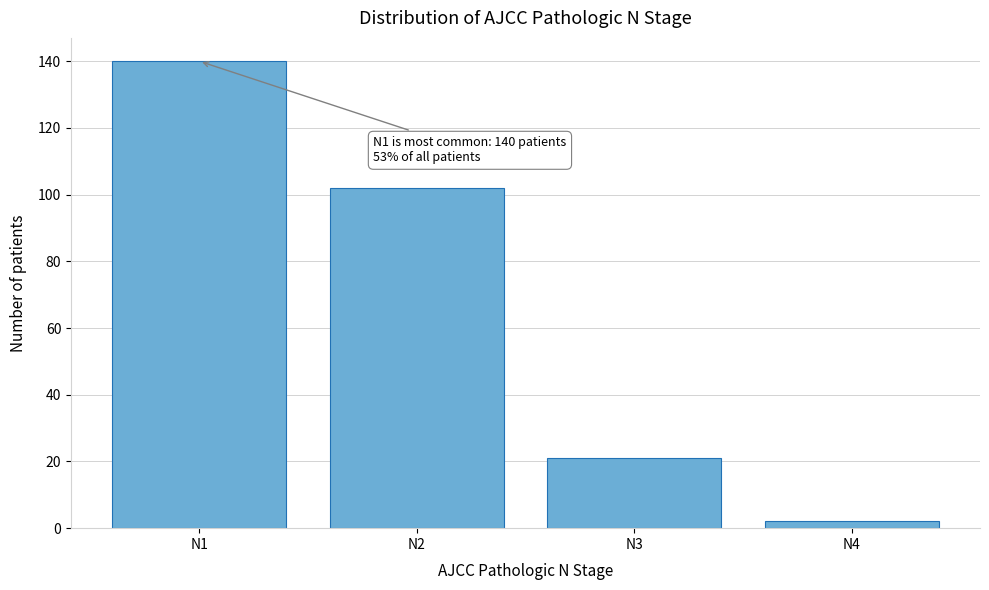

Reading left to right, list all the values displayed in this chart.

140	102	21	2